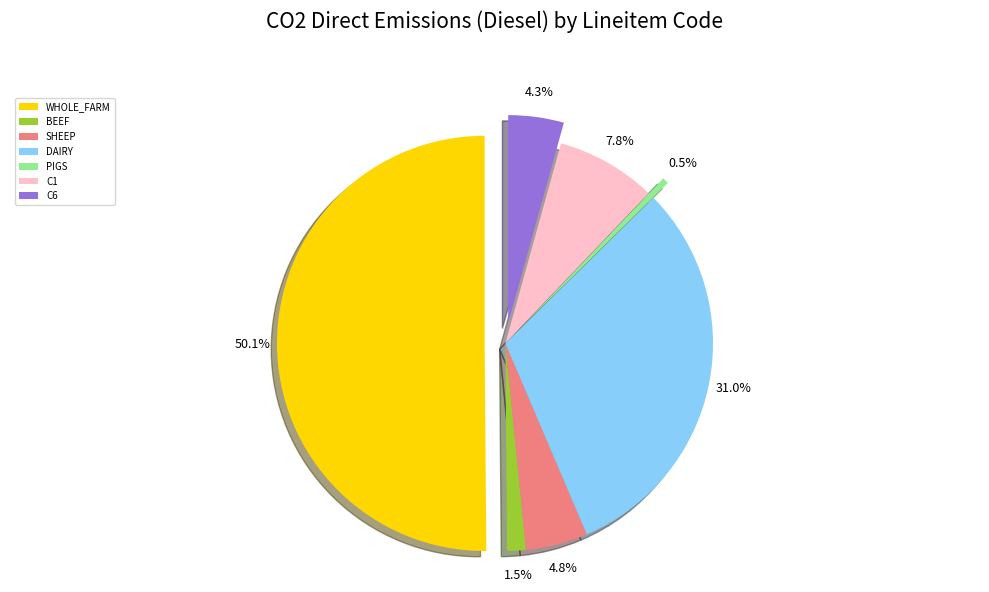

Which category has the smallest portion of the pie?

PIGS